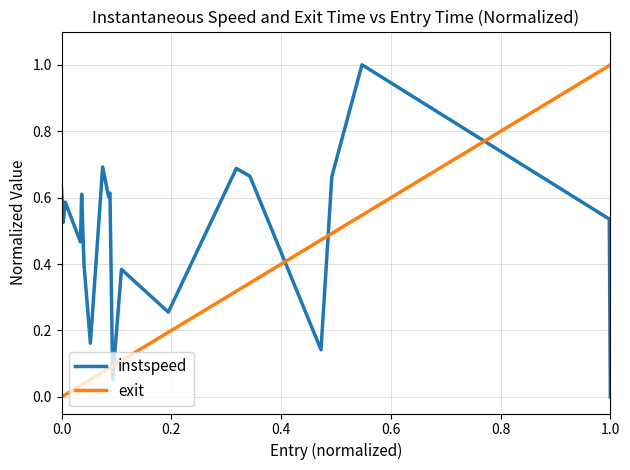

What is the maximum value for exit?

1.0